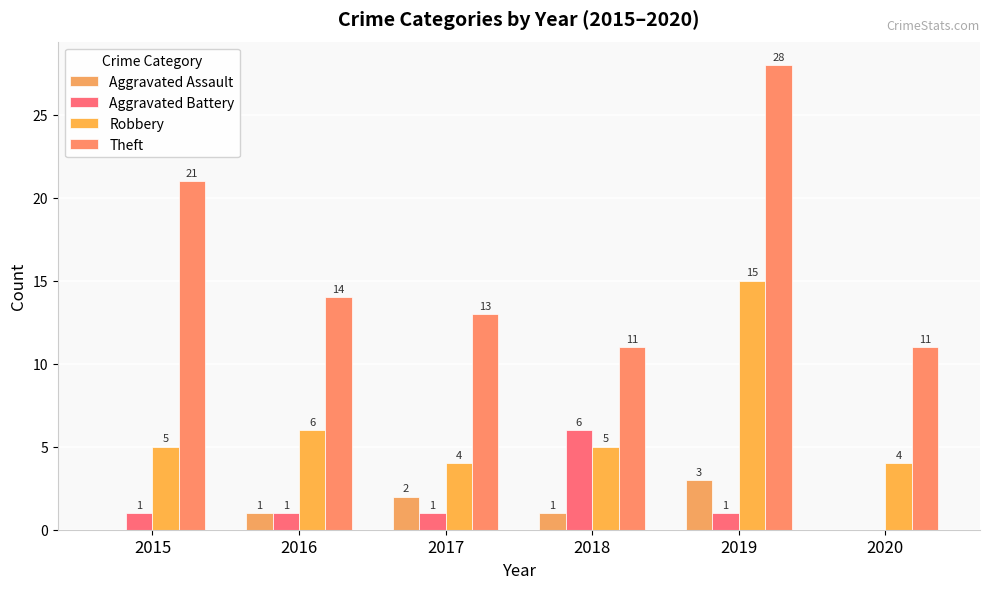

At which category is the sum across all series the highest?

2019